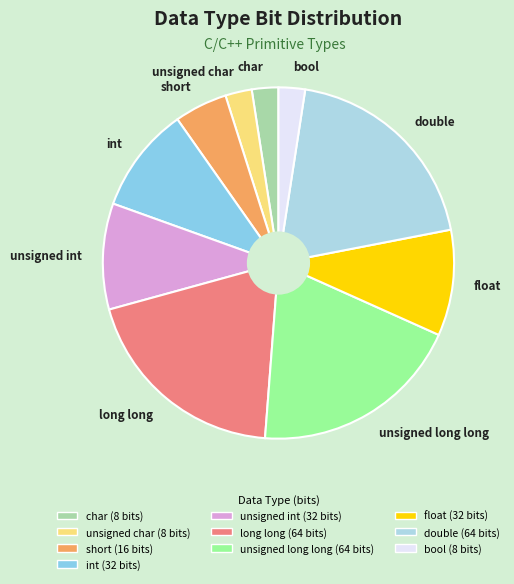

The int slice represents 10% of the pie. True or false?

True